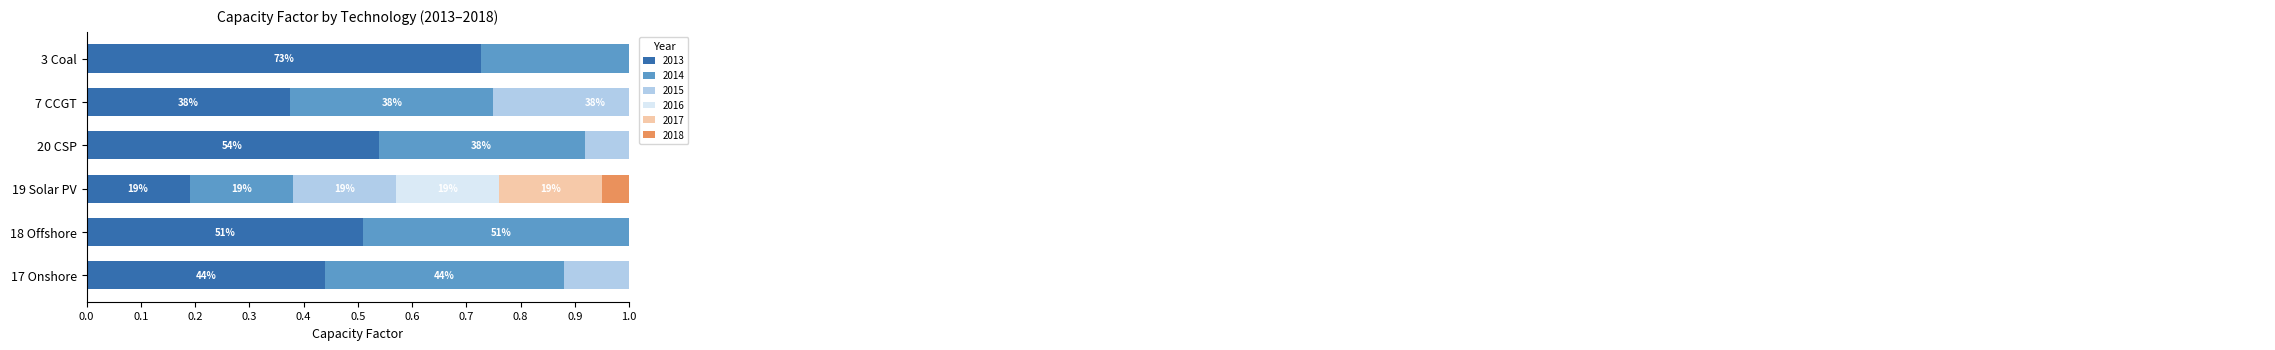

What is the average value of the 2014 series?

0.4